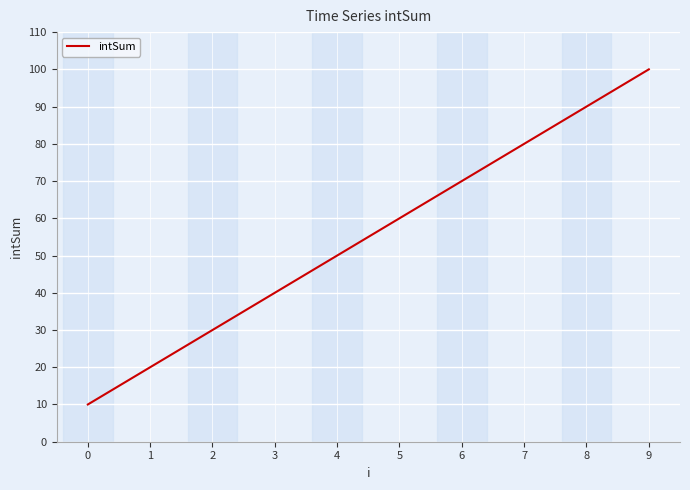

List the labels in order of value, smallest first.

0, 1, 2, 3, 4, 5, 6, 7, 8, 9